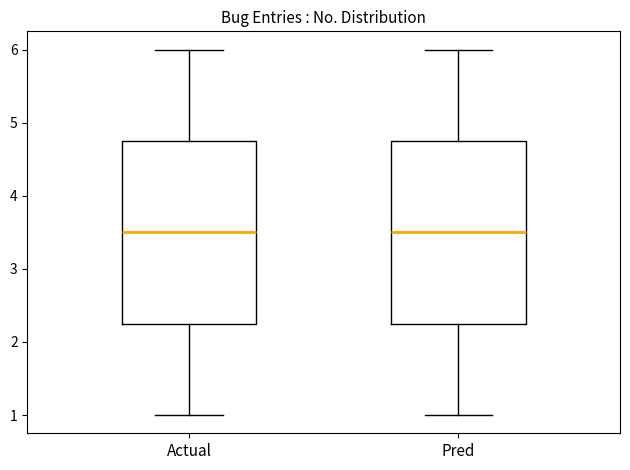

Reading left to right, transcribe this box plot: for each box, give where its median line is, the range the box spans, and where its two whiskers end, as read against the y-axis. The values are not printed on the chart, so give them approximately, as read against the axis.

Actual: median 3.5, box 2.3 to 4.8, whiskers 1.0 to 6.0
Pred: median 3.5, box 2.3 to 4.8, whiskers 1.0 to 6.0